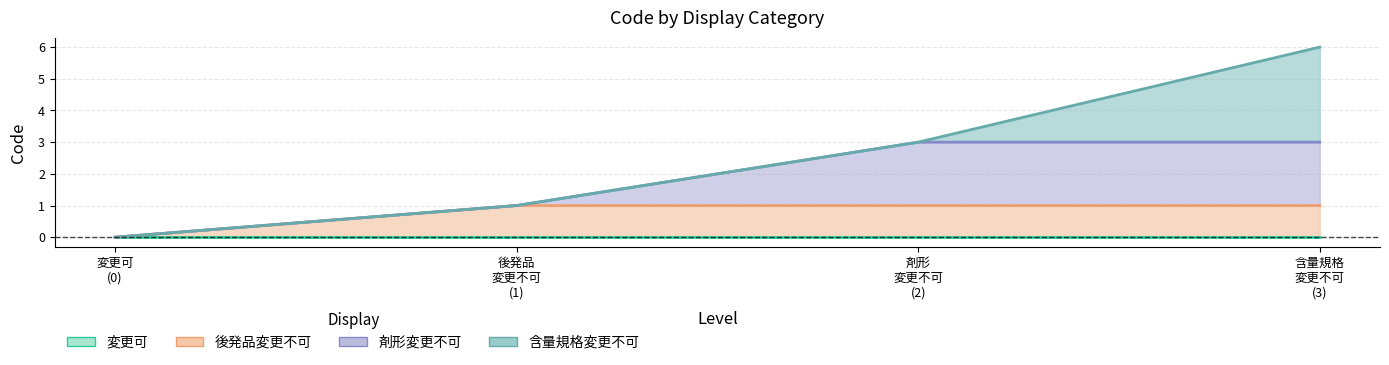

List the series in order of their peak value, highest first.

含量規格変更不可, 剤形変更不可, 後発品変更不可, 変更可